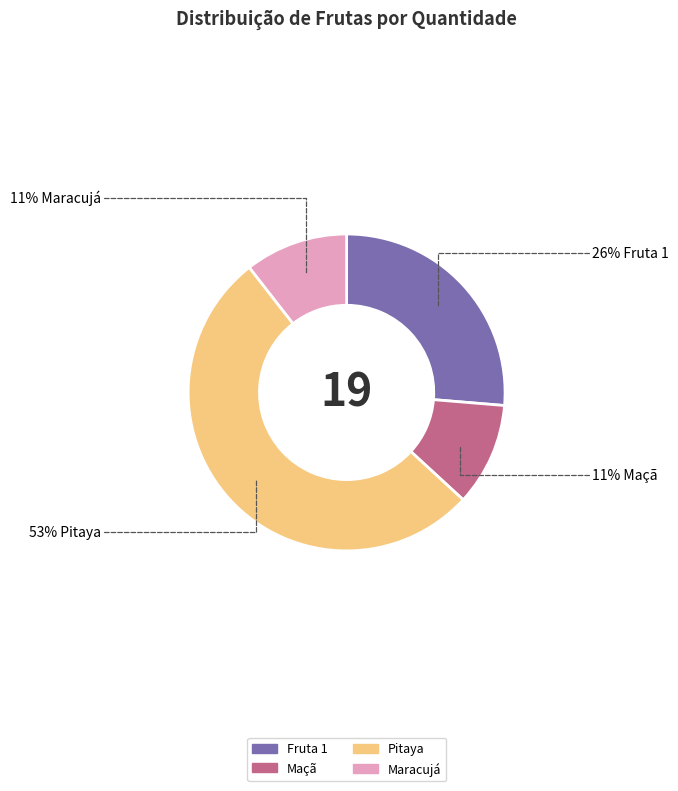

Between Fruta 1 and Maçã, which is larger?

Fruta 1